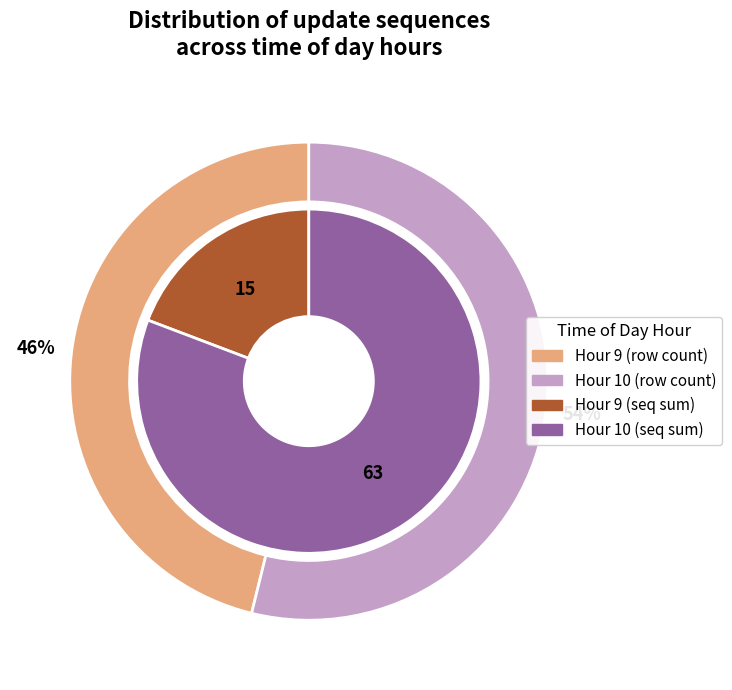

What portion of the pie excludes Hour 9?

53.8%